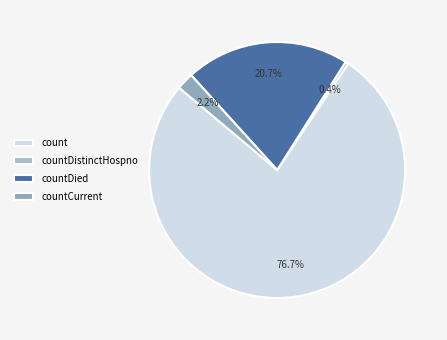

The count slice represents 77% of the pie. True or false?

True